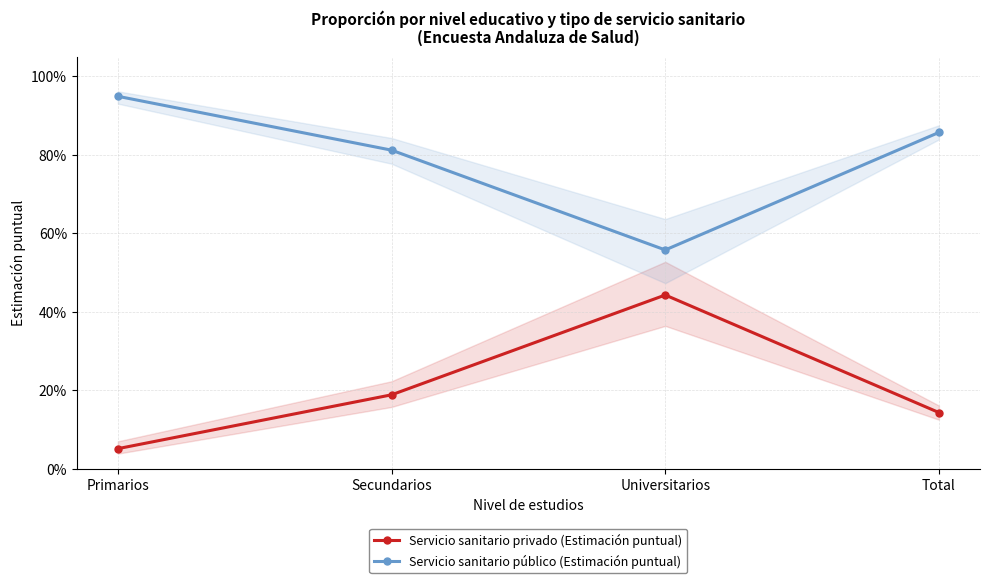

Does the chart display data point markers on the line(s)?

Yes